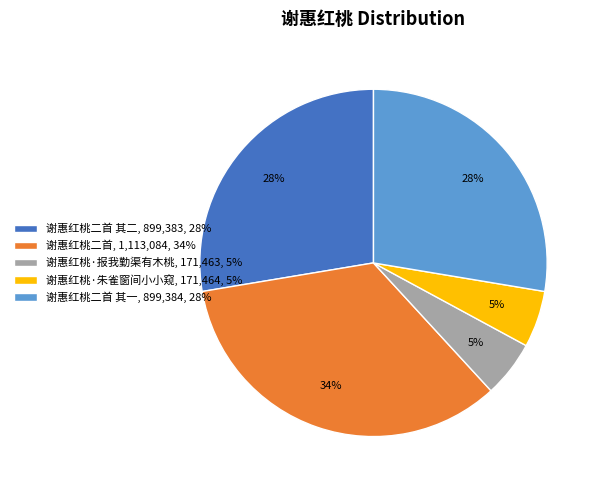

Combined, do 谢惠红桃二首, 1,113,084, 34% and 谢惠红桃二首 其一, 899,384, 28% account for over 50%?

Yes